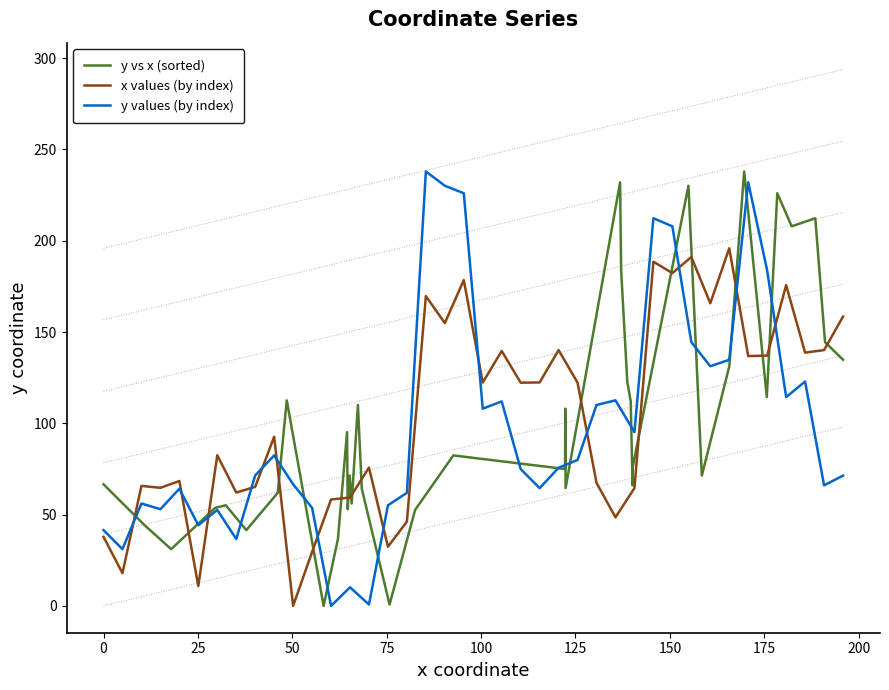

Does the chart have visible grid lines?

No